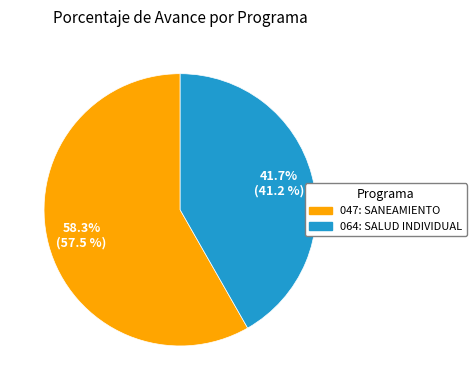

Count the number of slices in the pie.

2